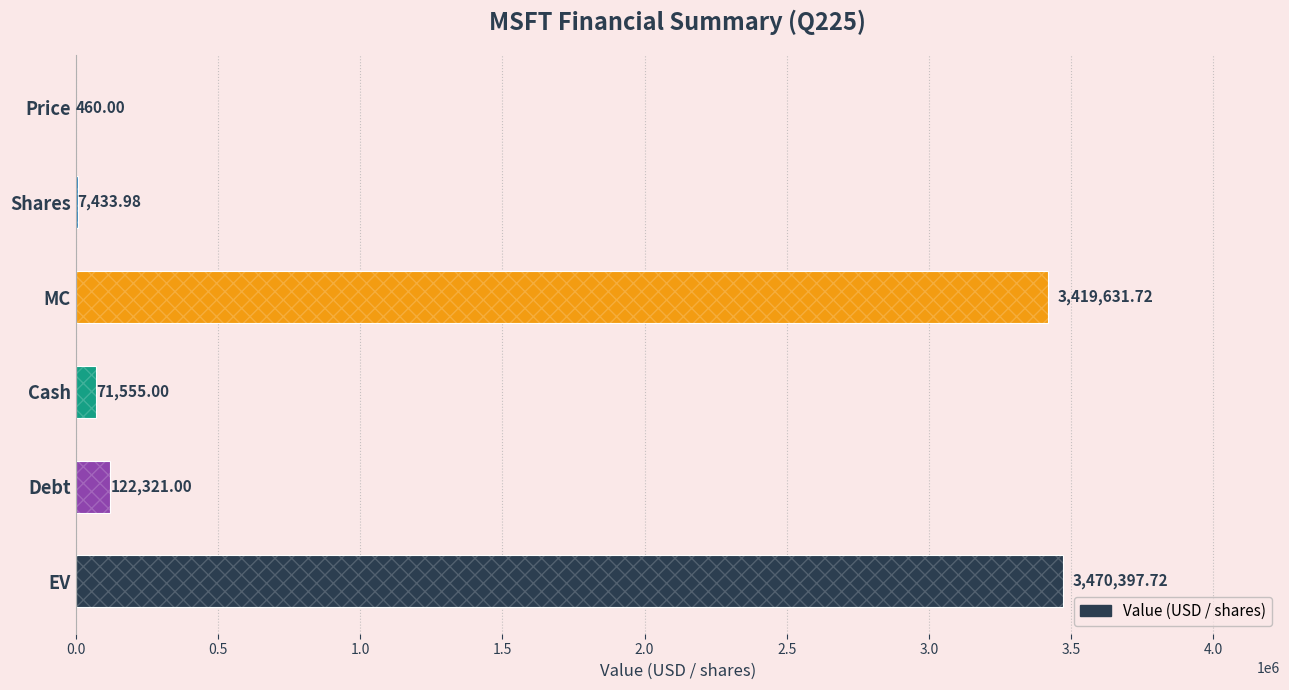

What is the change in value from Shares to EV?

+3462963.7